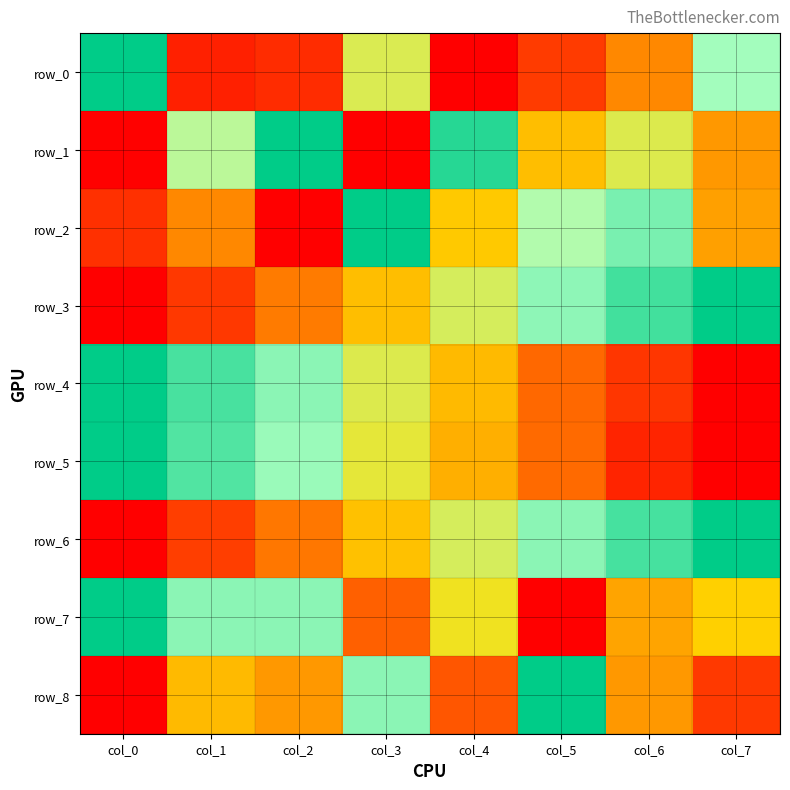

What is the sum of the row_4 values at col_2 and col_0?

1.7